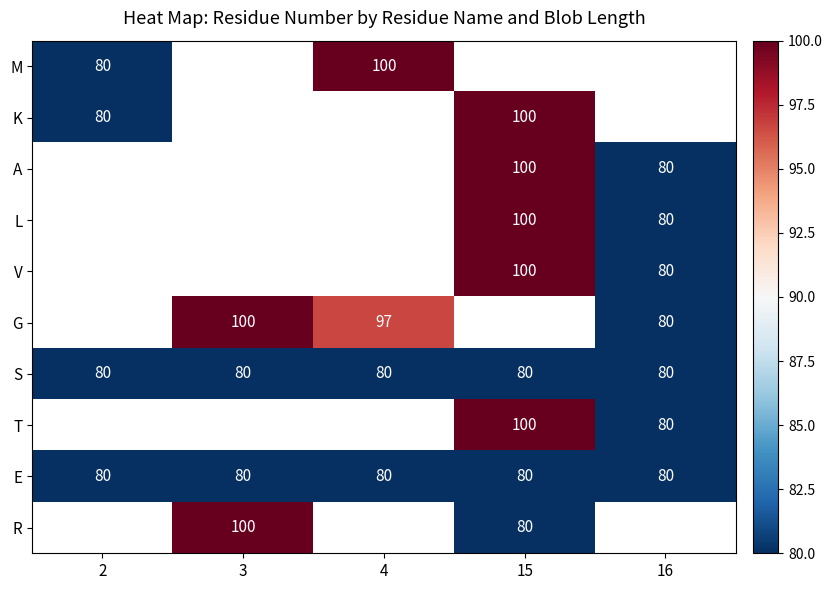

The K series shows 29 at 2. True or false?

False